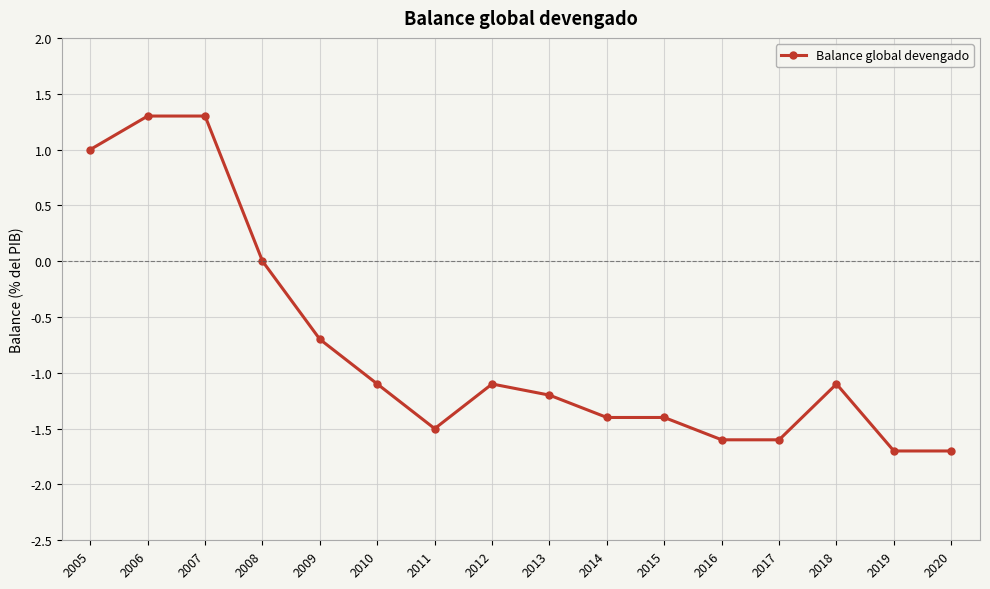

What is the change in value from 2016 to 2019?

-0.1